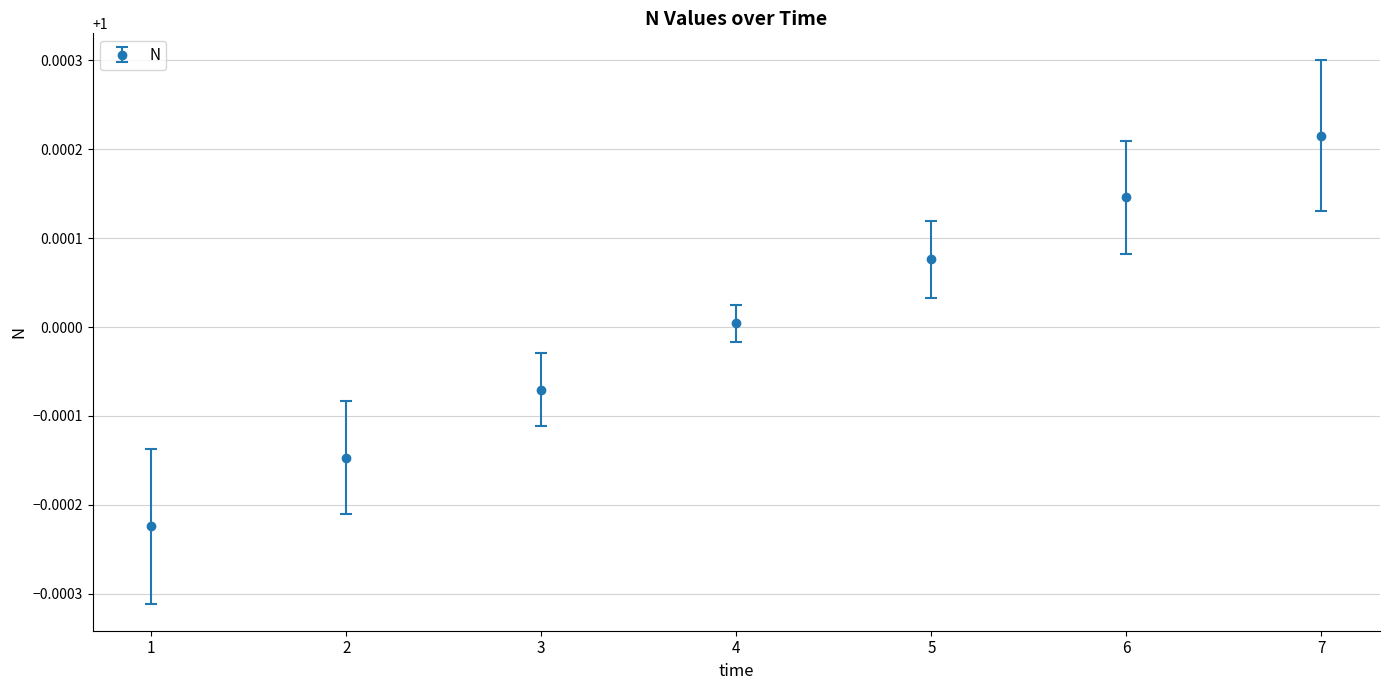

True or false: the data has more than 1 interior local peaks.

False